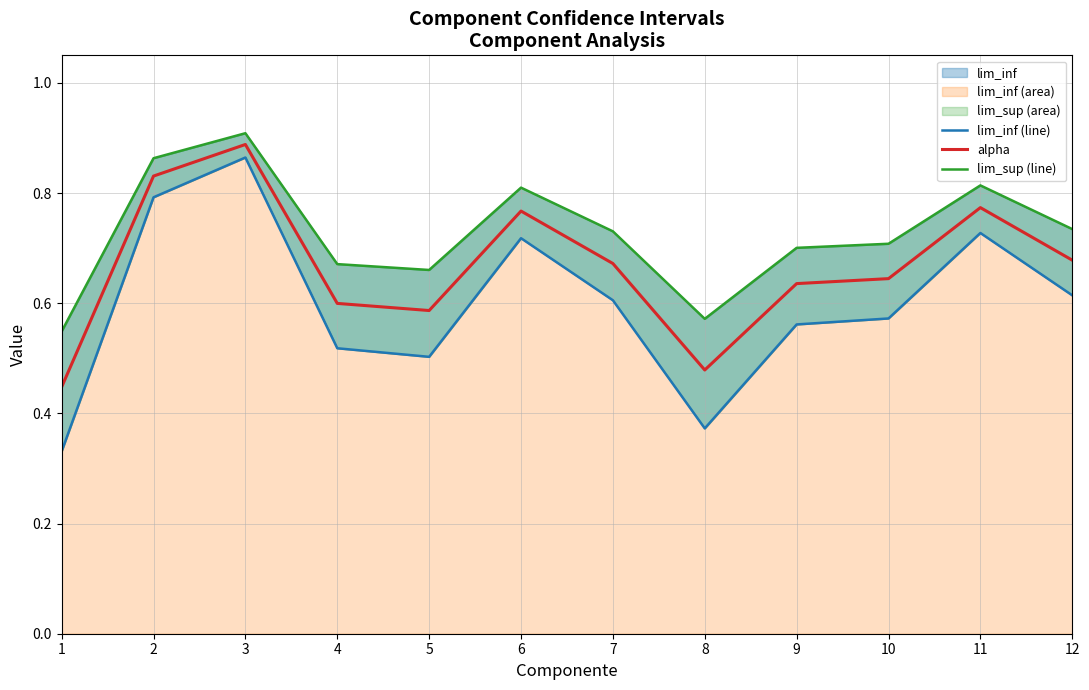

Reading right to left, what are all the values shown in this chart?

lim_inf (line): 12=0.6	11=0.7	10=0.6	9=0.6	8=0.4	7=0.6	6=0.7	5=0.5	4=0.5	3=0.9	2=0.8	1=0.3
alpha: 12=0.7	11=0.8	10=0.6	9=0.6	8=0.5	7=0.7	6=0.8	5=0.6	4=0.6	3=0.9	2=0.8	1=0.4
lim_sup (line): 12=0.7	11=0.8	10=0.7	9=0.7	8=0.6	7=0.7	6=0.8	5=0.7	4=0.7	3=0.9	2=0.9	1=0.5